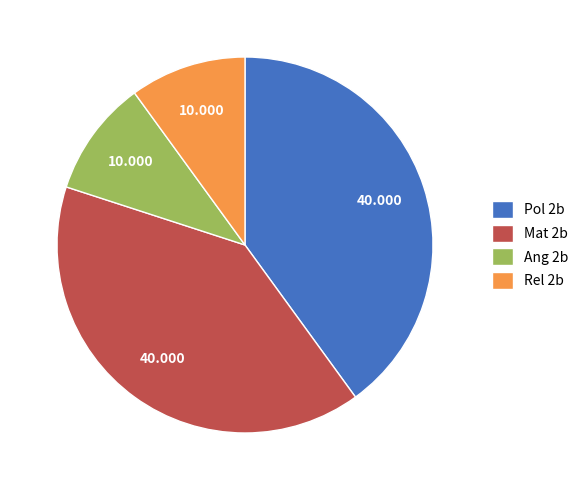

Is Ang 2b the majority of the pie?

No